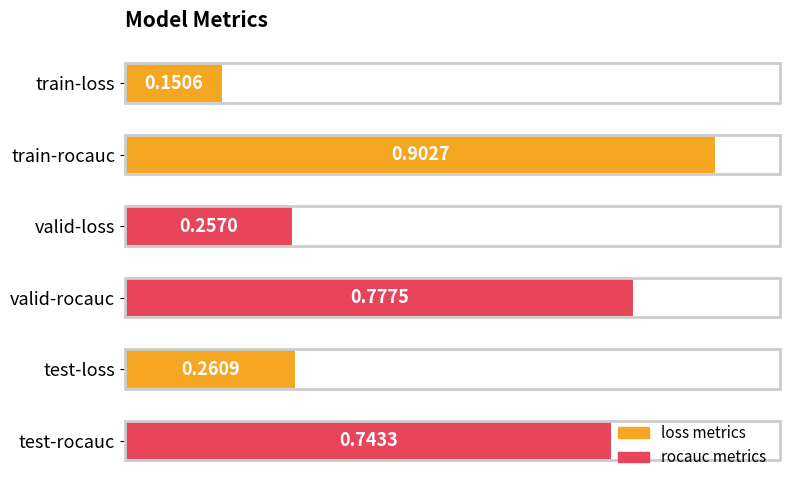

How many categories are shown in the chart?

6